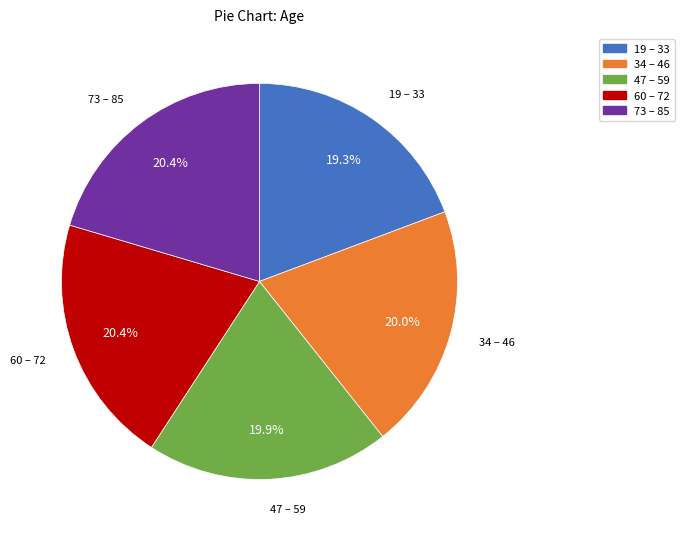

To the nearest percent, what is the difference between the largest and smallest slice percentages?

1%